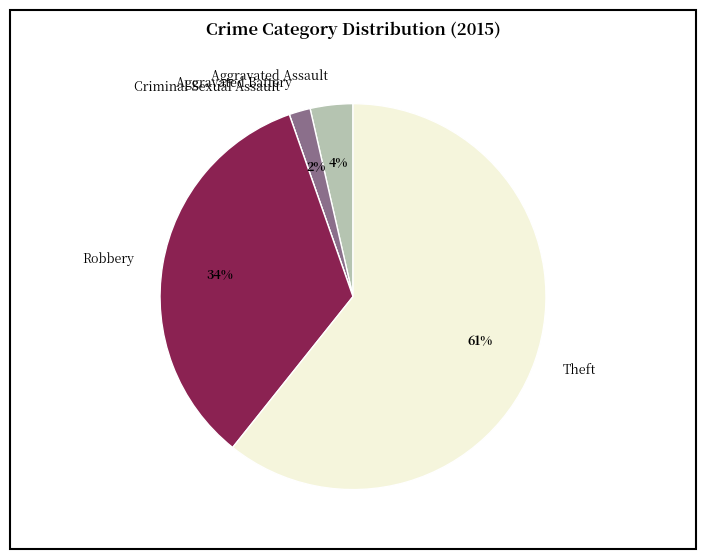

To the nearest percent, what is the average slice percentage?

20%